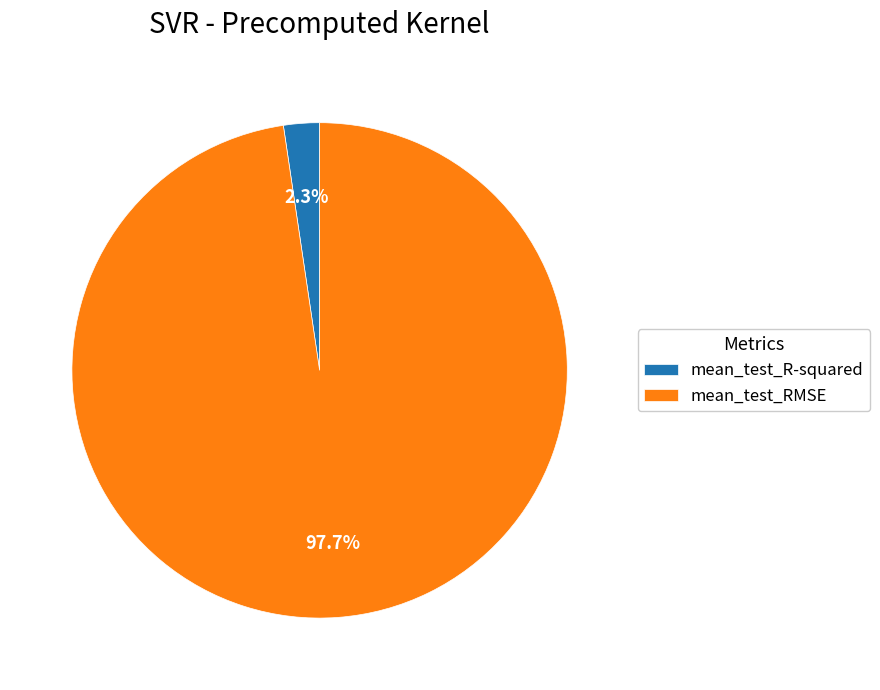

True or false: mean_test_RMSE accounts for 98% of the total.

True